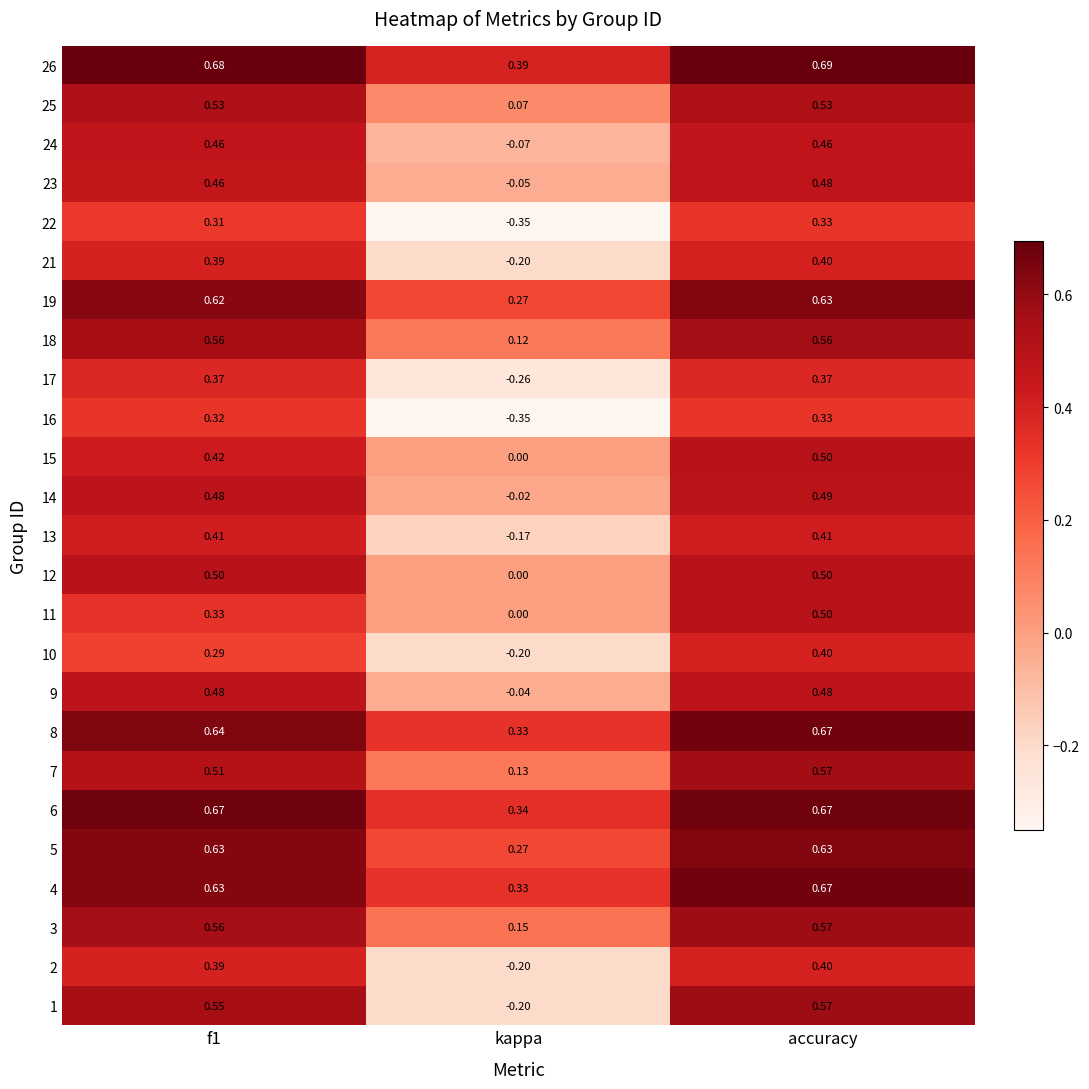

At which label is 23 closest to 0?

kappa